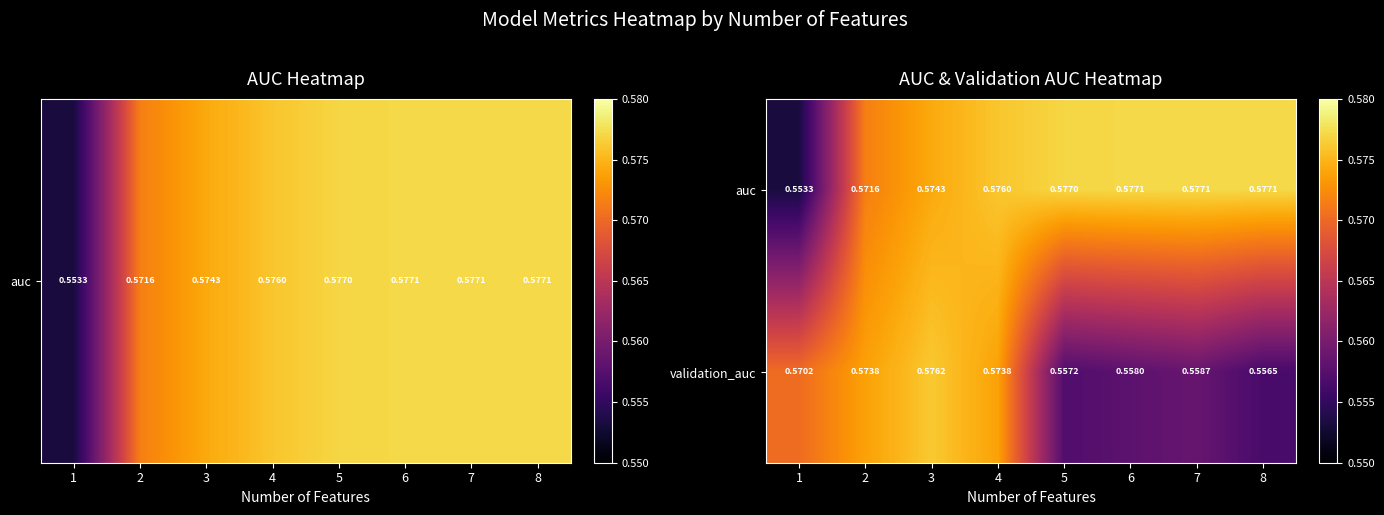

Rank the series at 7 from highest to lowest value.

auc, validation_auc